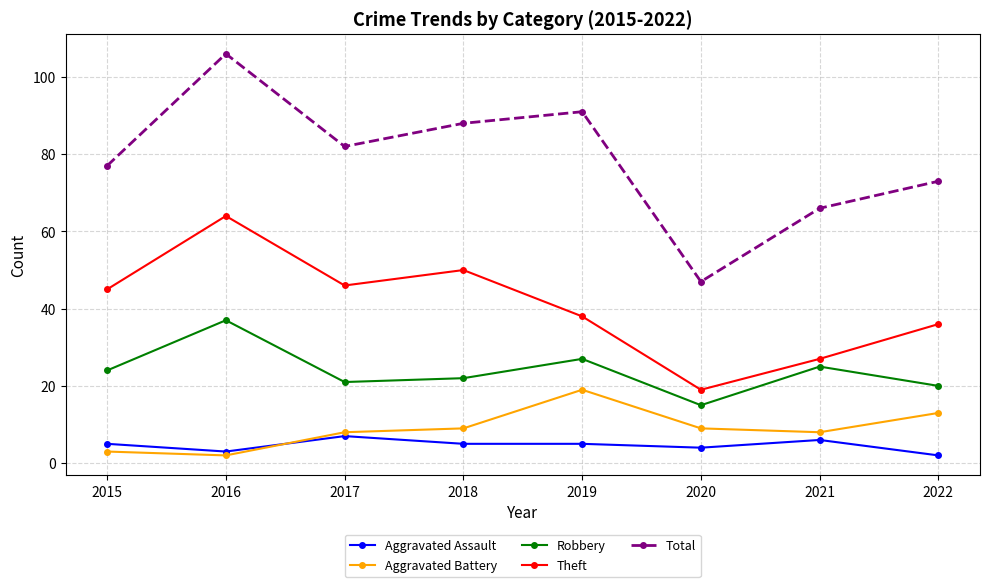

What is the average value of the Robbery series?

24